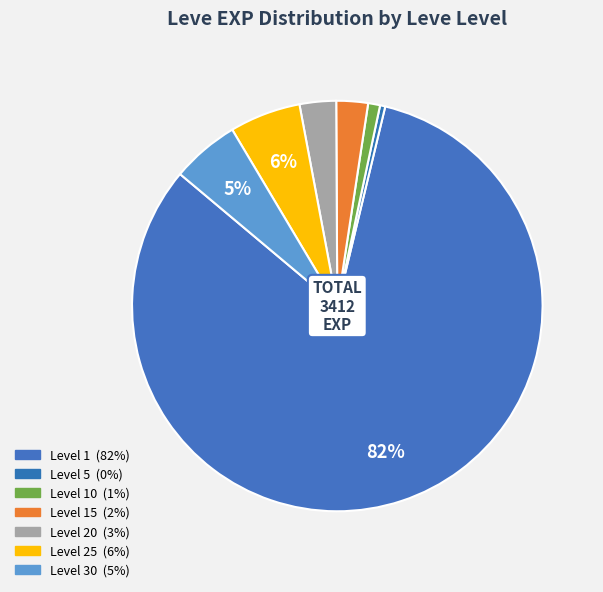

How many slices are in this pie chart?

7